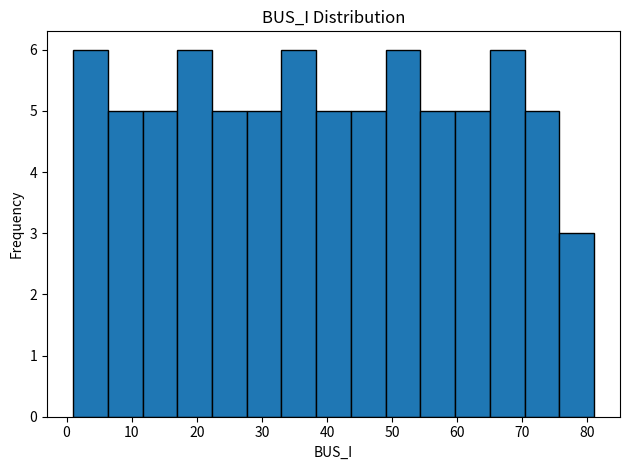

How tall is the bar that spans 28 to 33 on the x-axis? Neither the bar edges nor the heights are printed on the chart, so give them approximately, as read against the axes.

5